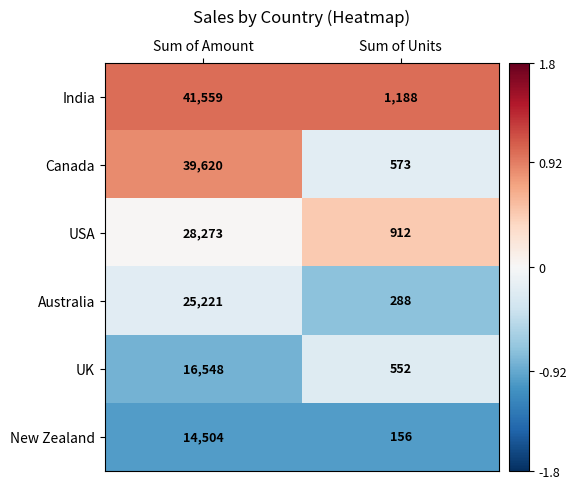

The value of Canada at Sum of Units is 573. True or false?

True